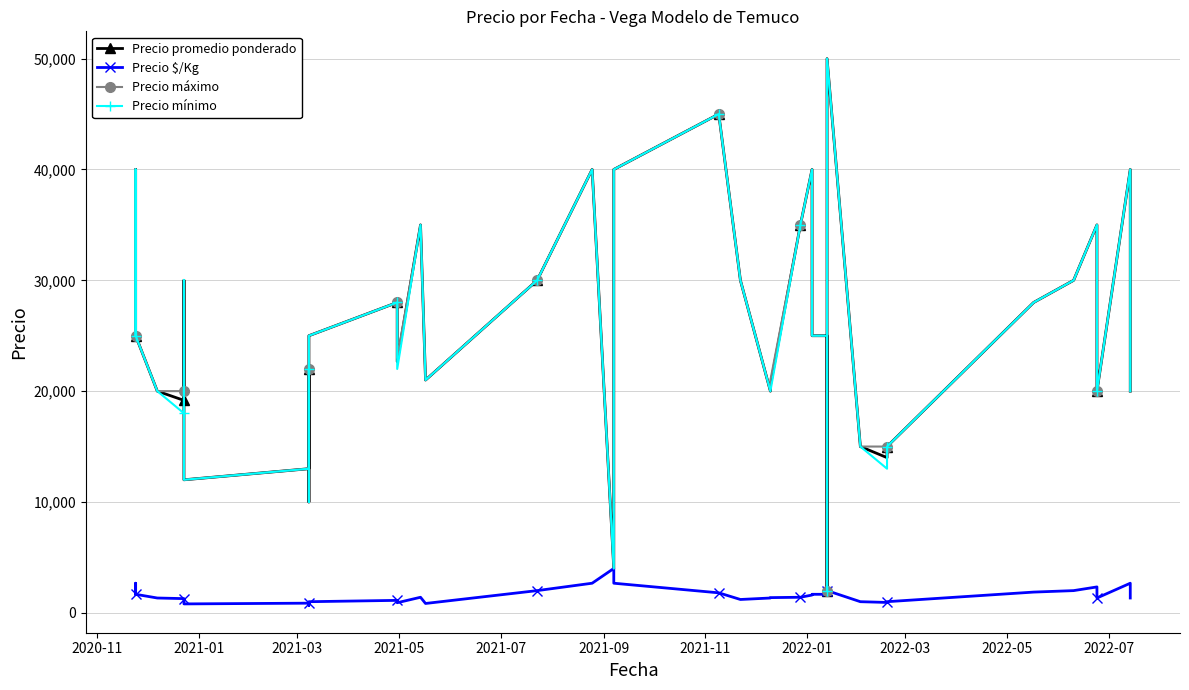

At 2022-01, list the series in order from smallest to largest.

Precio $/Kg, Precio promedio ponderado, Precio máximo, Precio mínimo